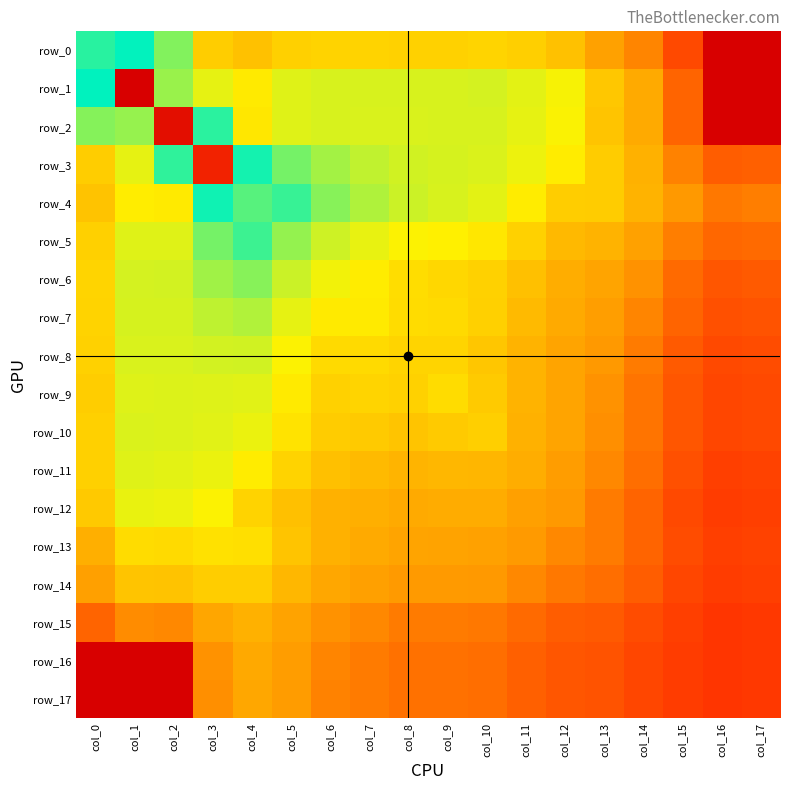

Rank the series at col_11 from lowest to highest value.

row_16, row_17, row_15, row_14, row_13, row_12, row_11, row_10, row_9, row_8, row_7, row_6, row_0, row_5, row_4, row_3, row_2, row_1